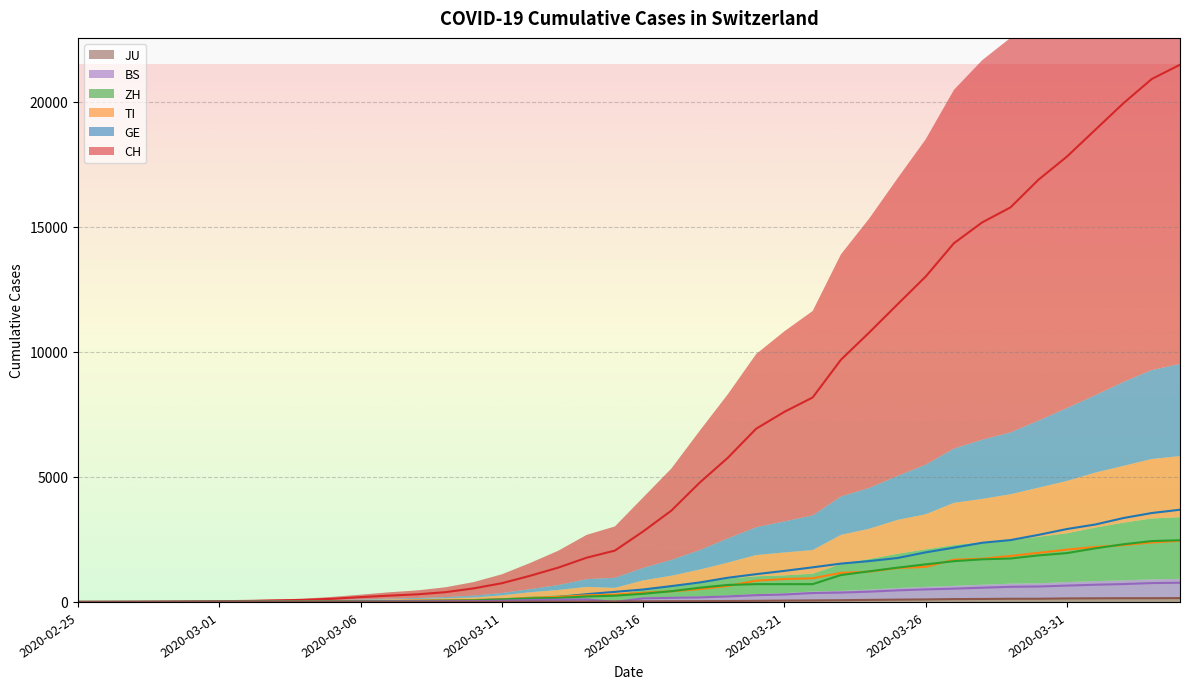

Is it true that TI equals 49 at 2020-03-08?

True